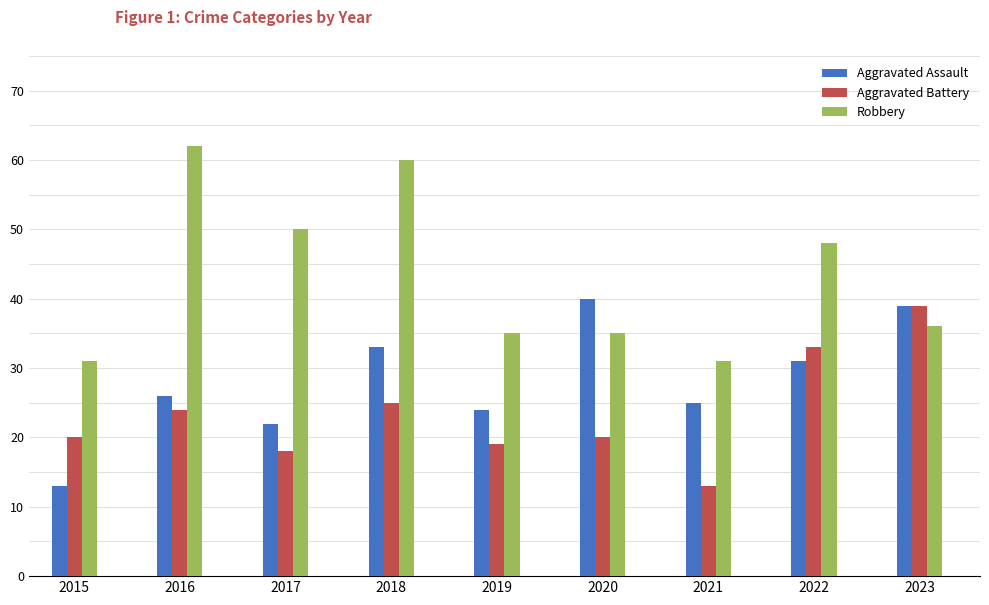

Reading left to right, list all the values displayed in this chart.

Aggravated Assault: 13	26	22	33	24	40	25	31	39
Aggravated Battery: 20	24	18	25	19	20	13	33	39
Robbery: 31	62	50	60	35	35	31	48	36